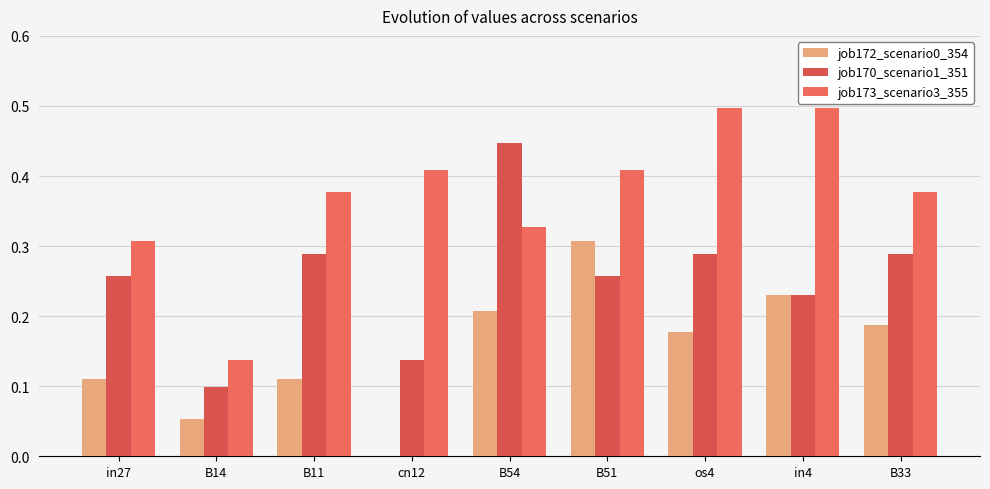

Reading left to right, extract all data points from this chart.

job172_scenario0_354: in27=0.1	B14=0.1	B11=0.1	cn12=0.0	B54=0.2	B51=0.3	os4=0.2	in4=0.2	B33=0.2
job170_scenario1_351: in27=0.3	B14=0.1	B11=0.3	cn12=0.1	B54=0.4	B51=0.3	os4=0.3	in4=0.2	B33=0.3
job173_scenario3_355: in27=0.3	B14=0.1	B11=0.4	cn12=0.4	B54=0.3	B51=0.4	os4=0.5	in4=0.5	B33=0.4